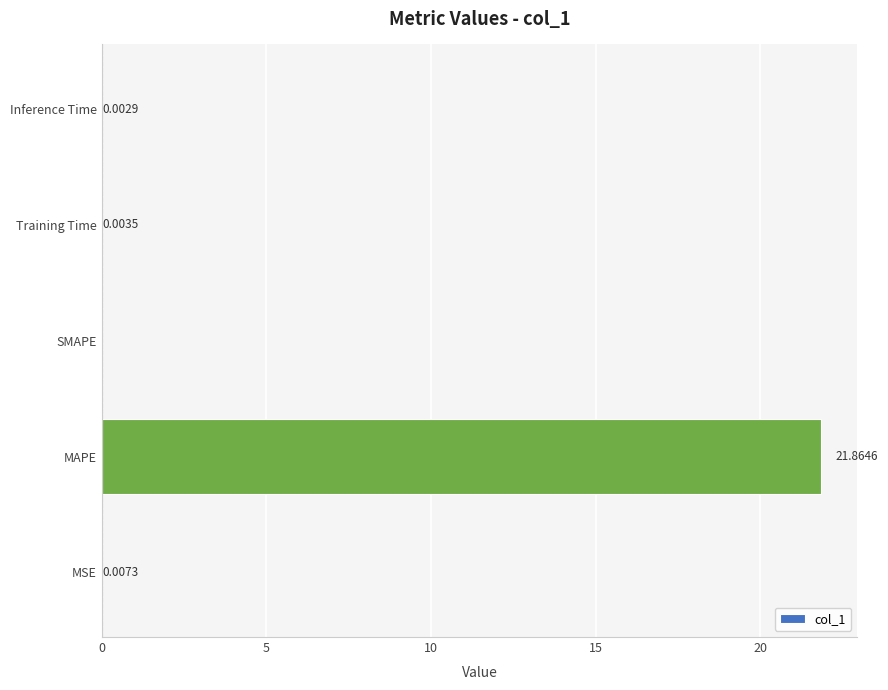

Where is the data nearest to the value 10?

MSE